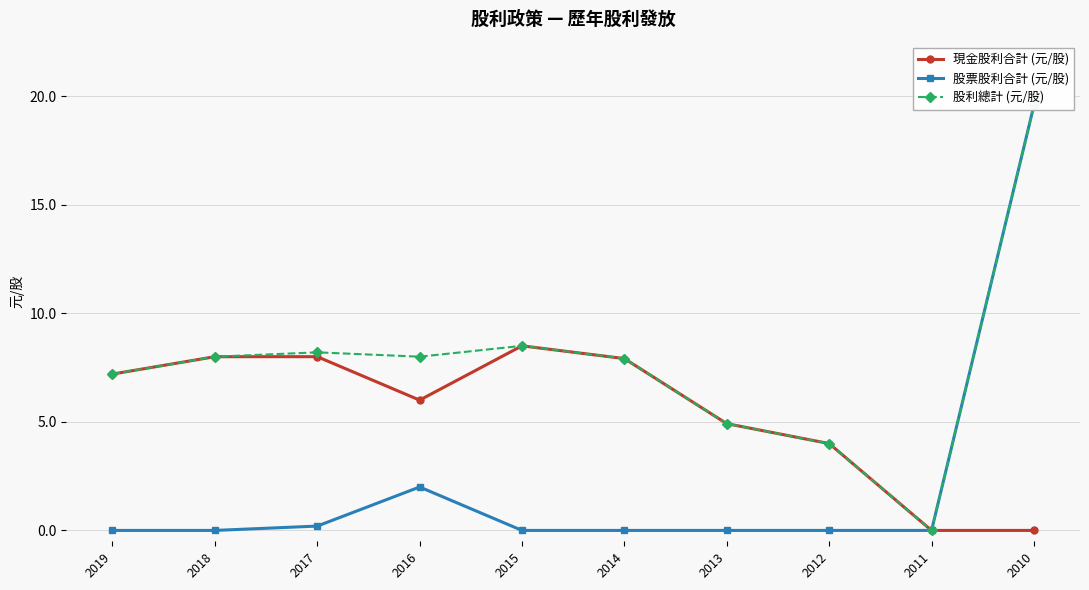

What are all the series names shown in the legend?

現金股利合計 (元/股), 股票股利合計 (元/股), 股利總計 (元/股)